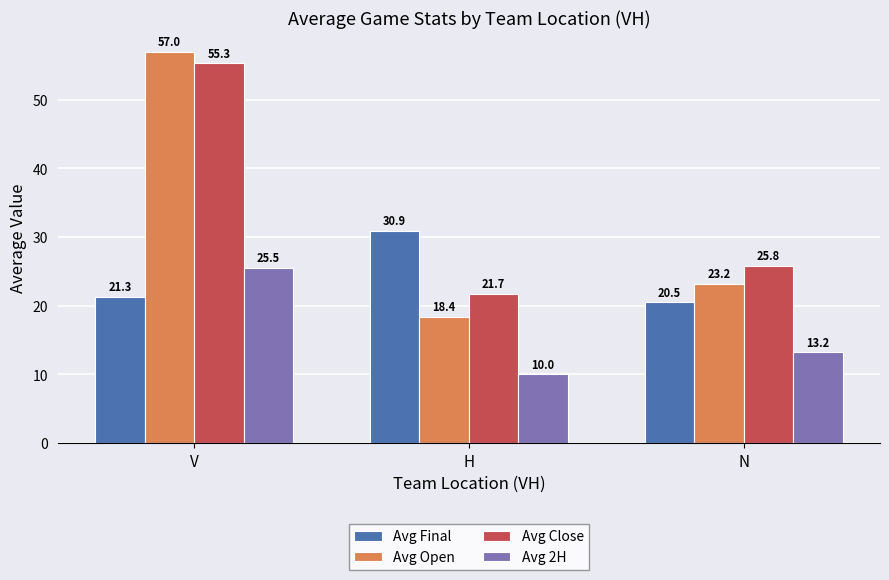

What is the sum of all Avg 2H values?

48.7